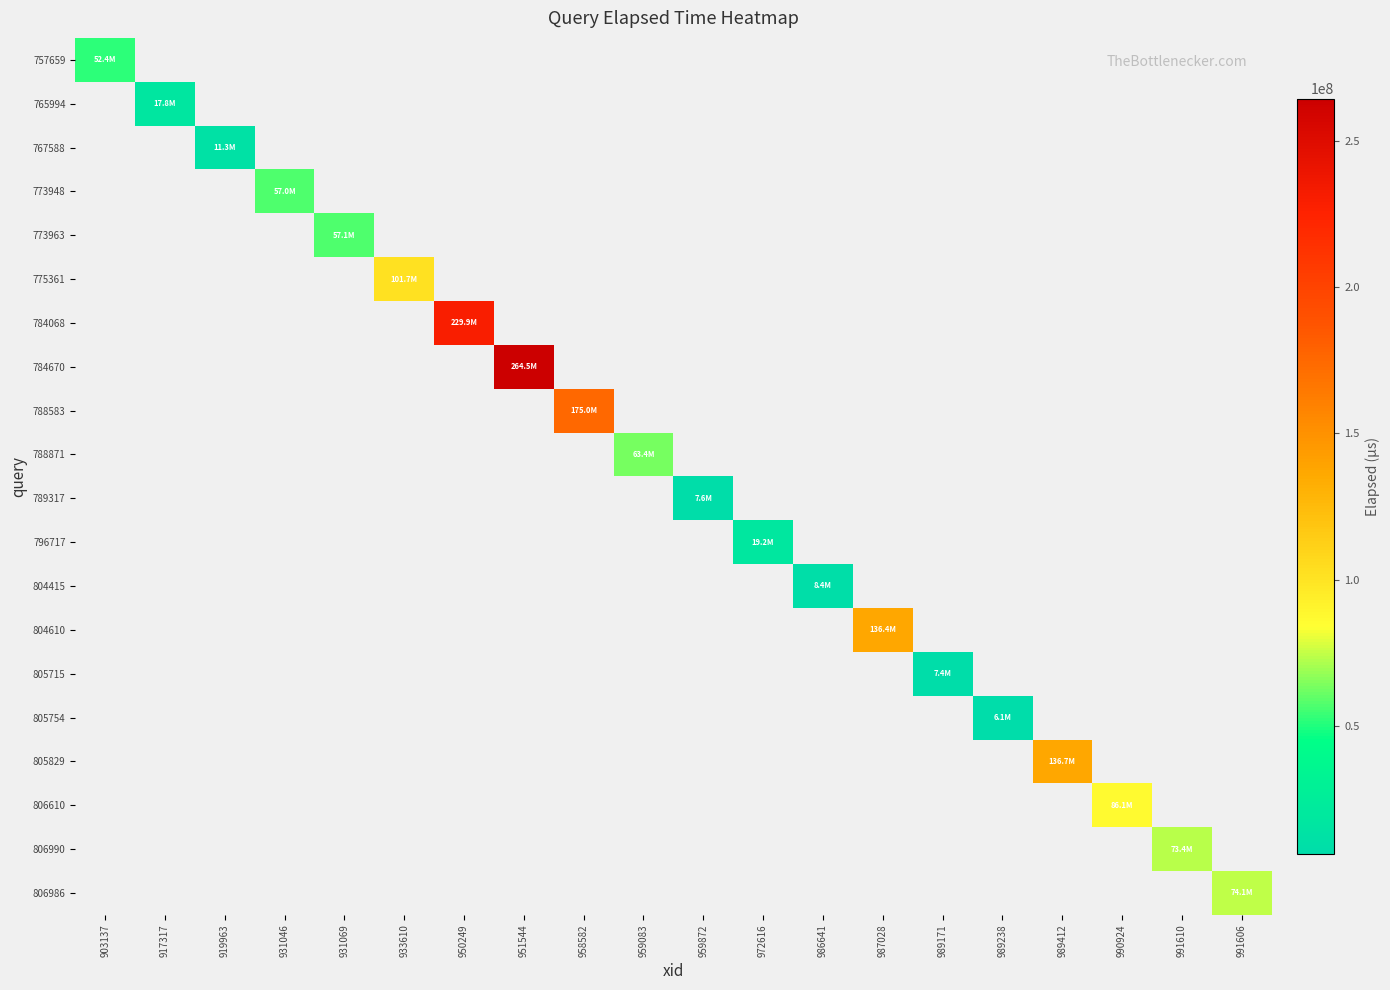

What is the greatest value displayed?

264457223.0